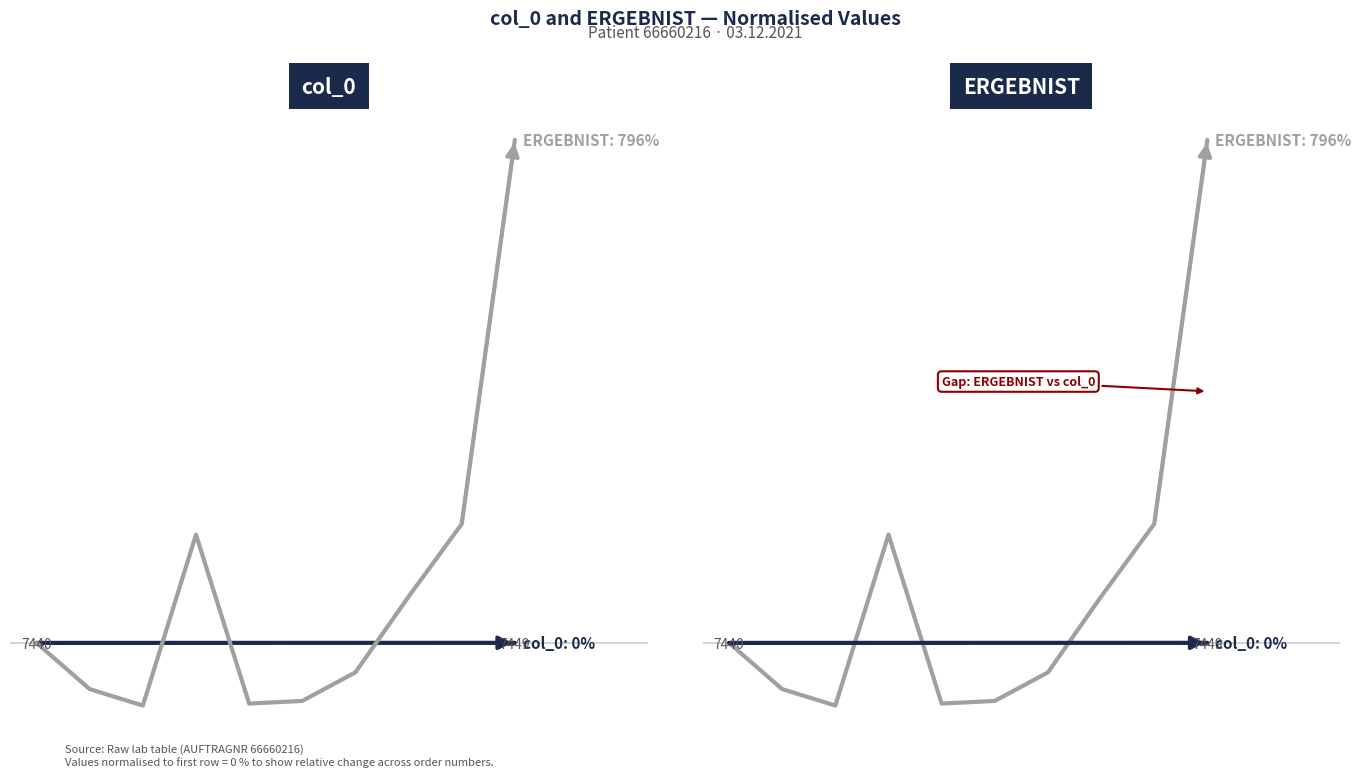

At which label is ERGEBNIST closest to 348?

8